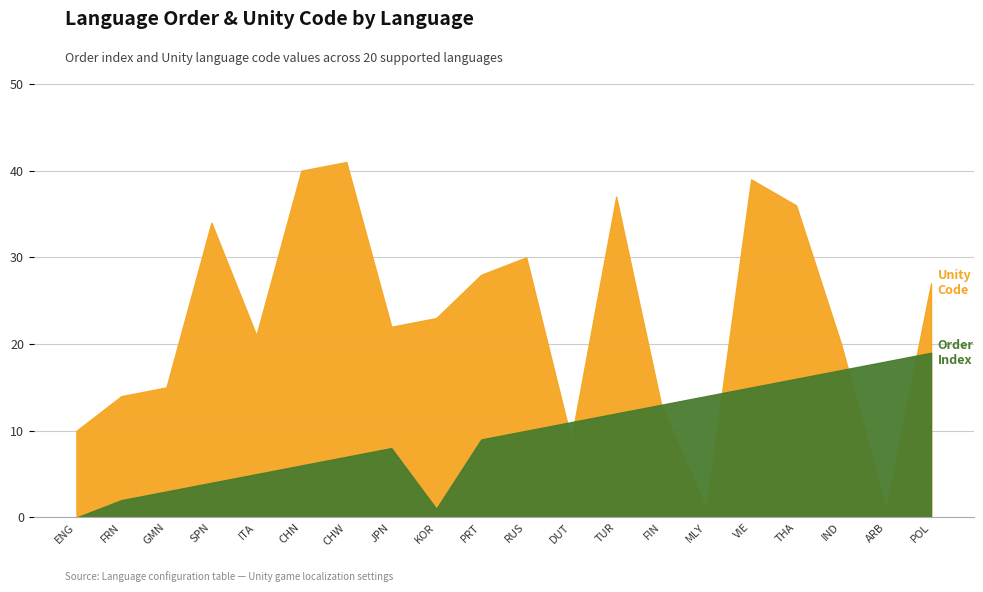

Rank the series by their average value, from highest to lowest.

unityCode, order